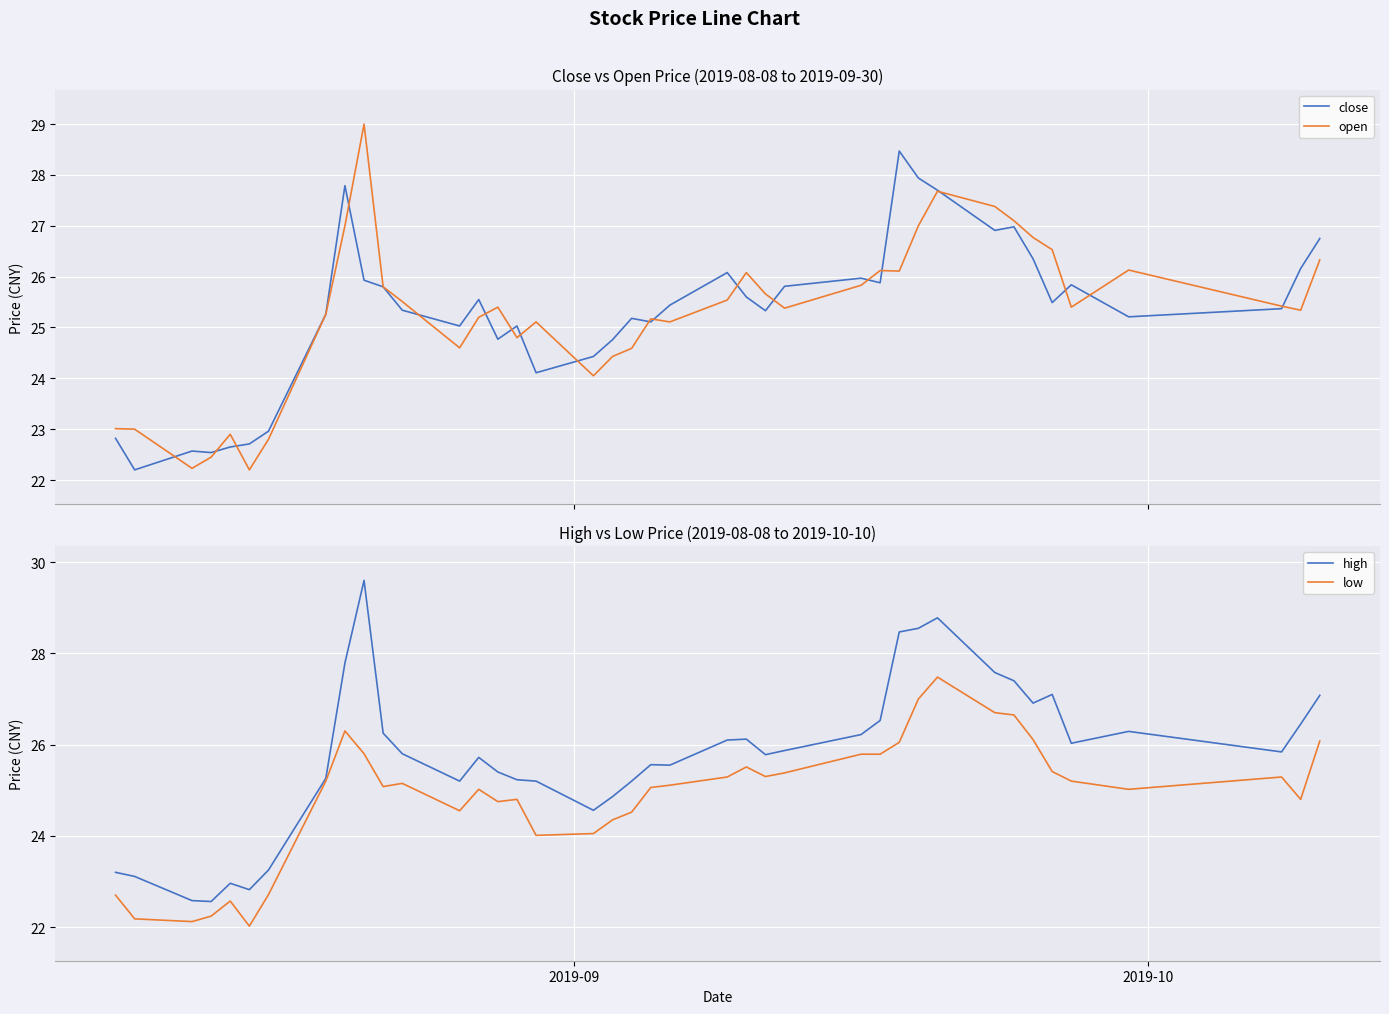

What is the lowest value of the low series?

22.0